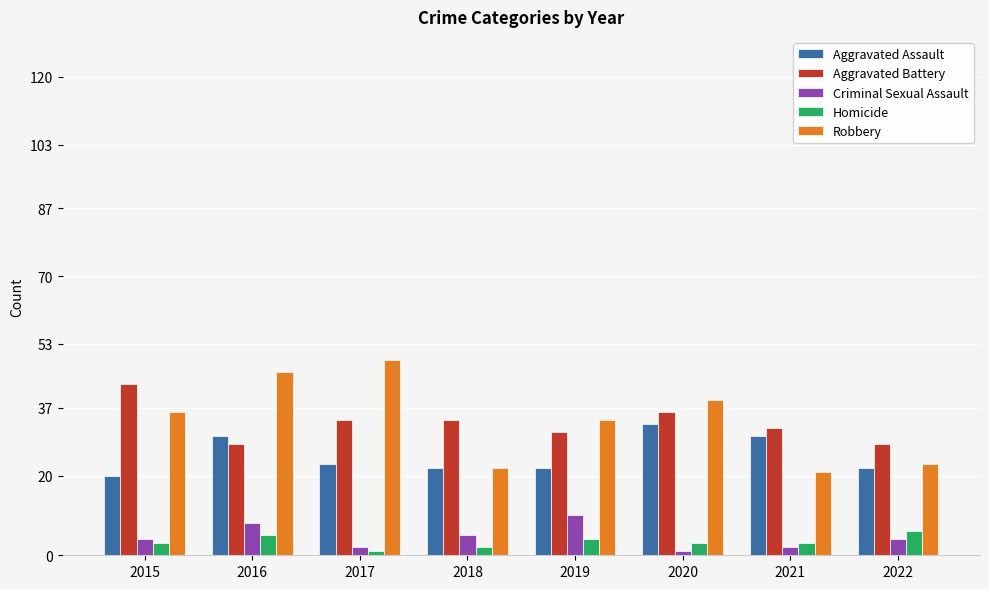

What is the total value across all series at 2015?

106